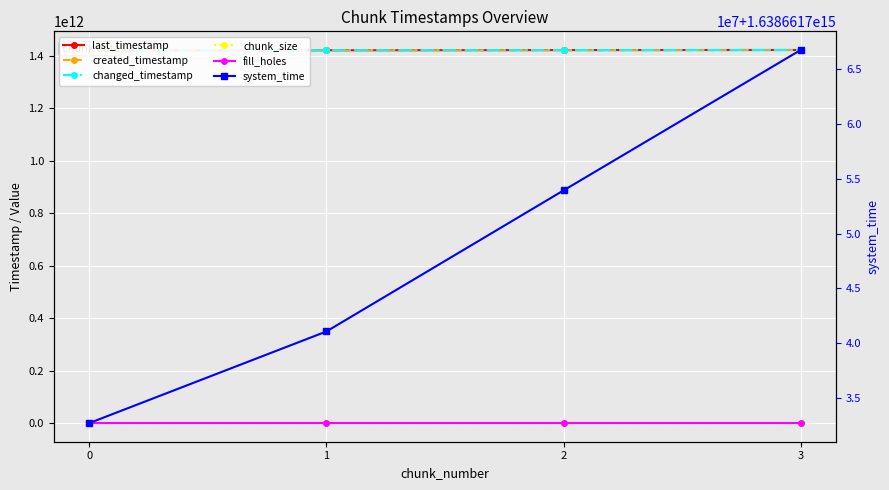

What is the average value of the system_time series?

1638661748619050